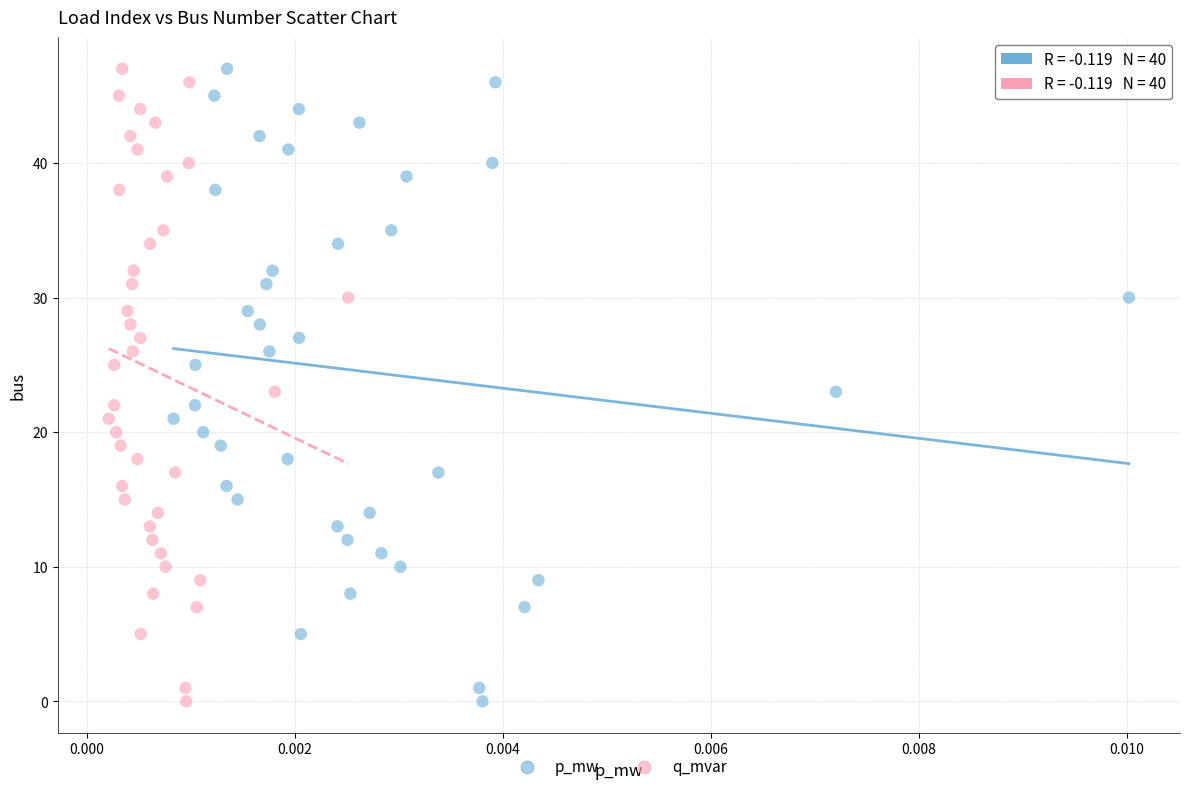

What are all the series names shown in the legend?

p_mw, q_mvar